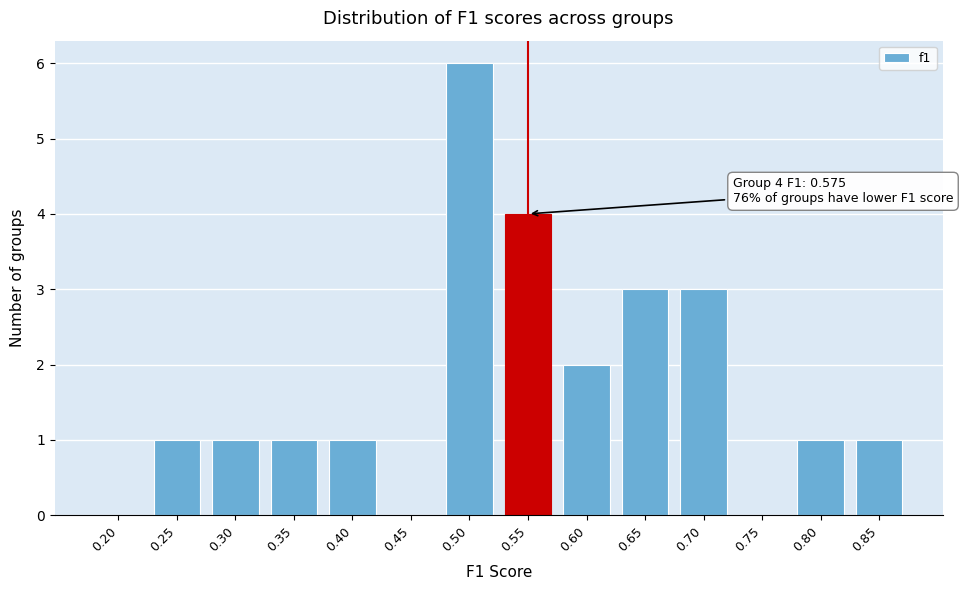

Reading right to left, extract all data points from this chart.

0.85=1	0.80=1	0.75=0	0.70=3	0.65=3	0.60=2	0.55=4	0.50=6	0.45=0	0.40=1	0.35=1	0.30=1	0.25=1	0.20=0